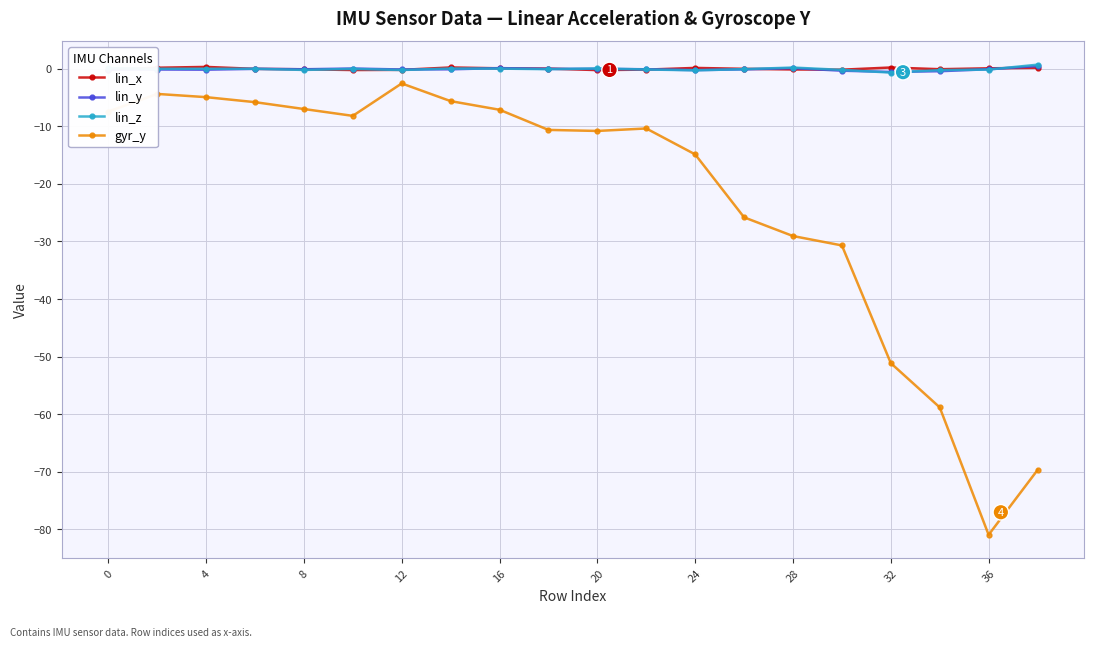

True or false: lin_x and gyr_y intersect in this chart.

False